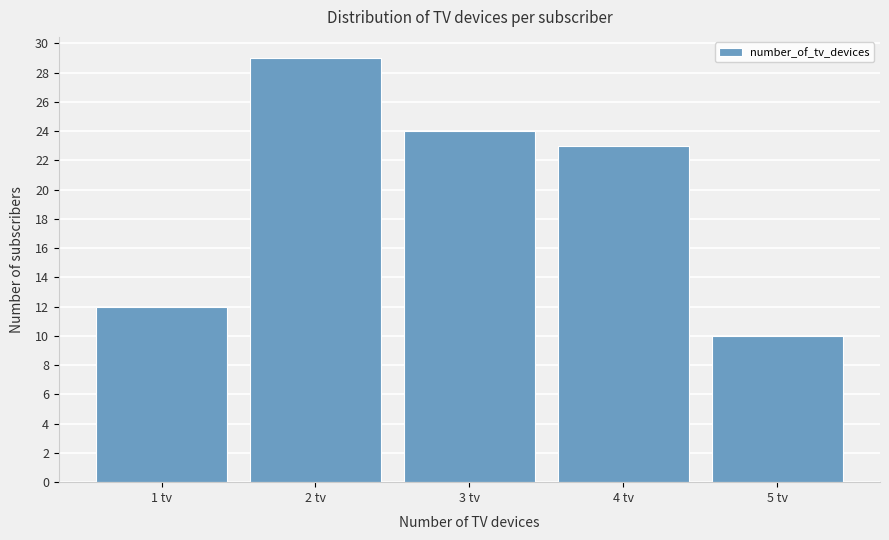

Reading left to right, list all the values displayed in this chart.

12	29	24	23	10